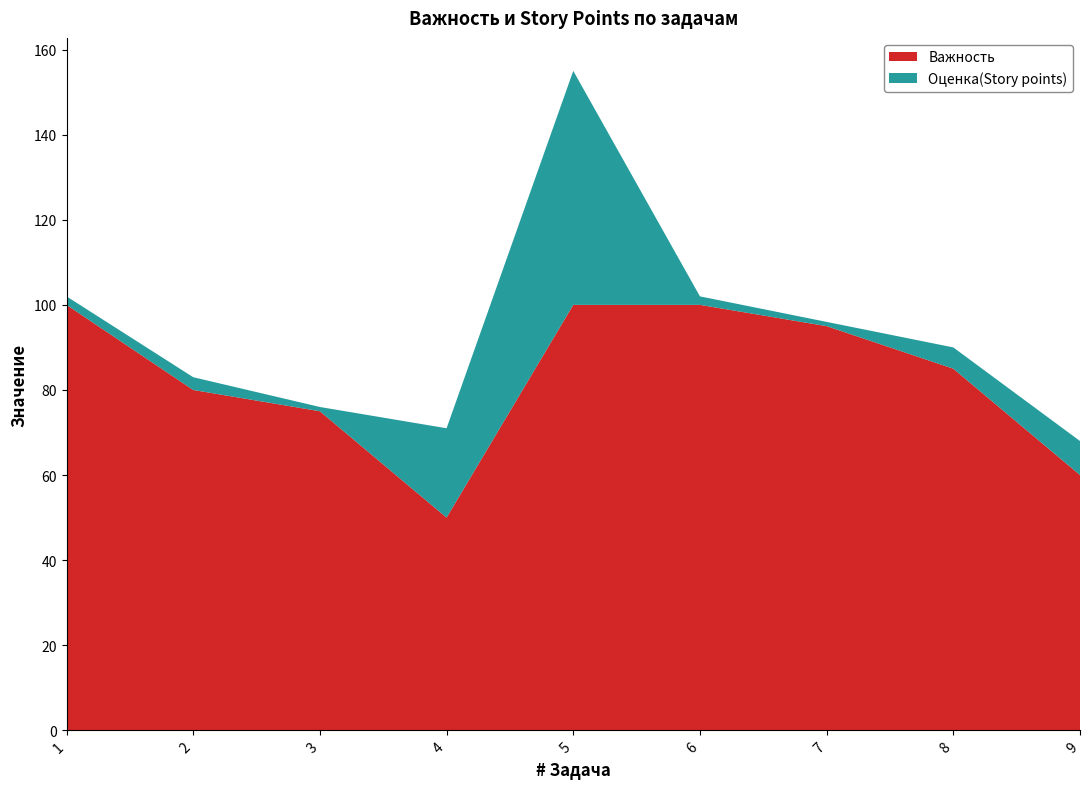

Reading right to left, what are all the values shown in this chart?

Важность: 60	85	95	100	100	50	75	80	100
Оценка(Story points): 8	5	1	2	55	21	1	3	2